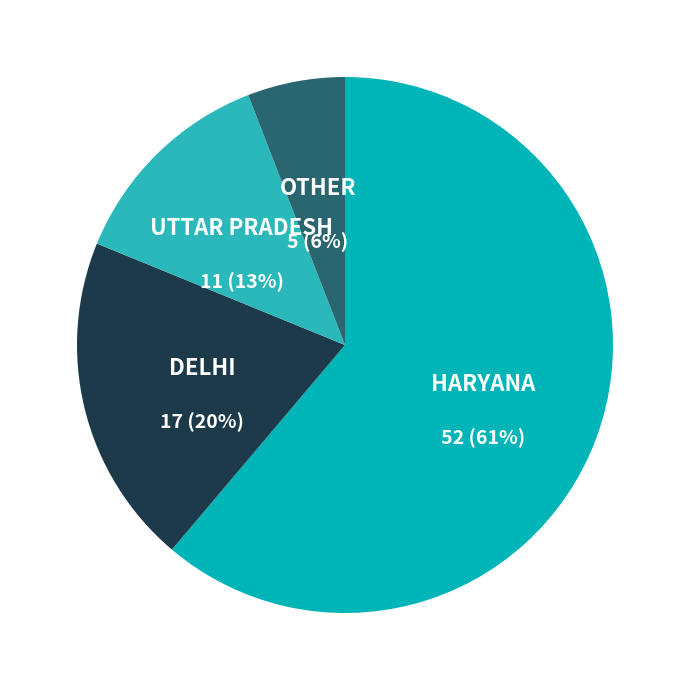

Is there any slice that represents more than half of the pie?

Yes